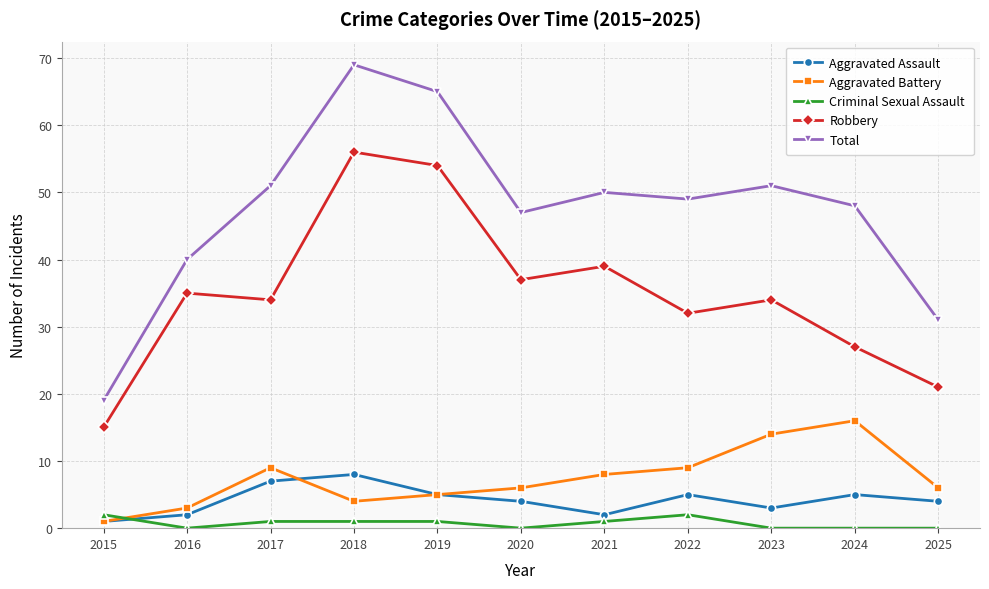

What are all the series names shown in the legend?

Aggravated Assault, Aggravated Battery, Criminal Sexual Assault, Robbery, Total